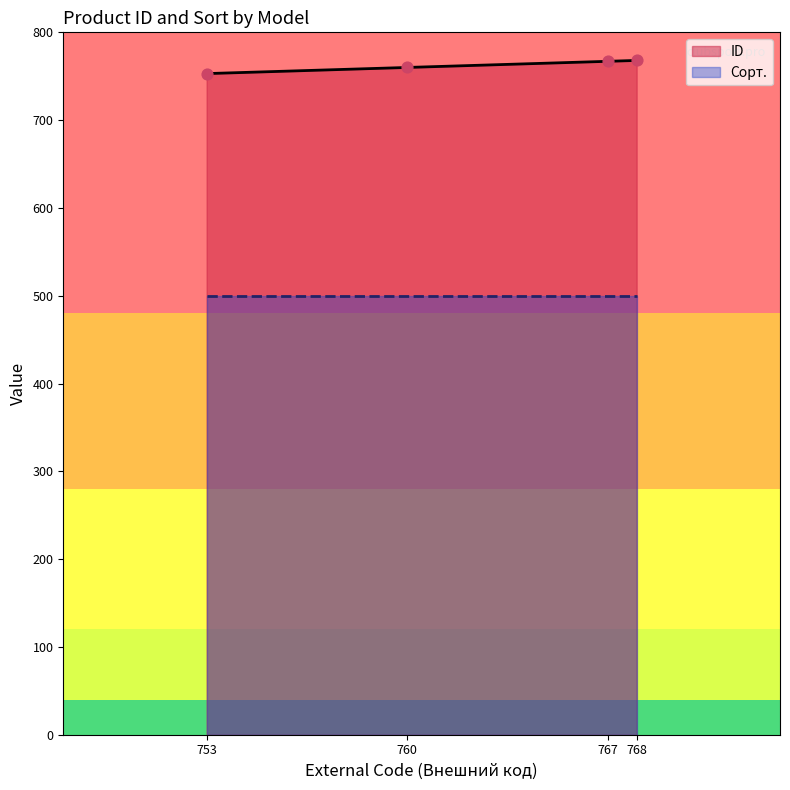

The ID series shows 753 at 753. True or false?

True